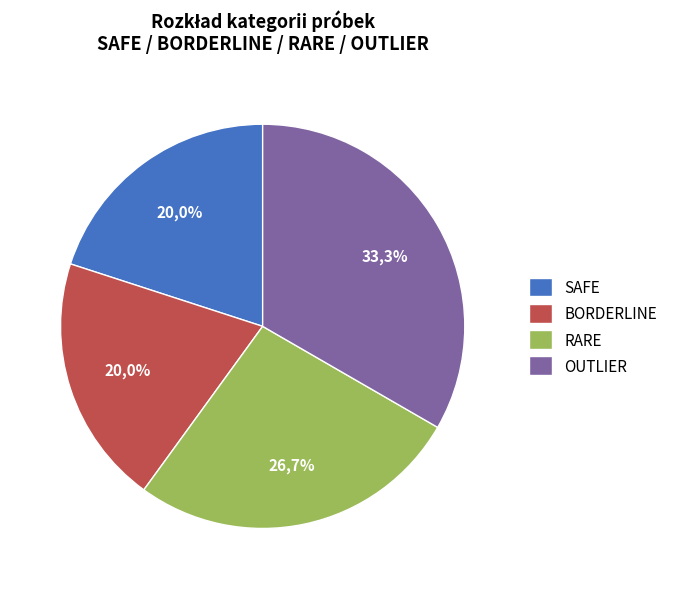

Is there any slice that represents more than half of the pie?

No